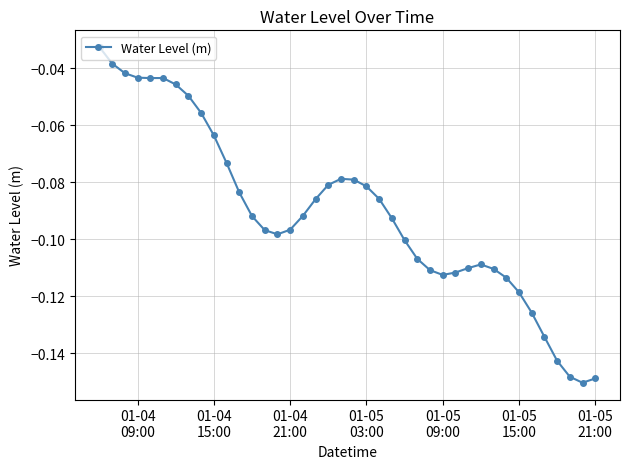

True or false: the data has more than 0 interior local peaks.

True